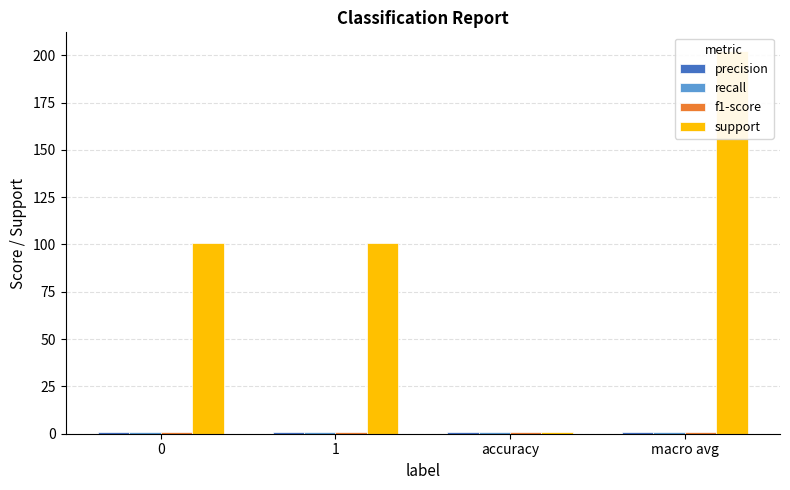

How many data points does each series have?

4